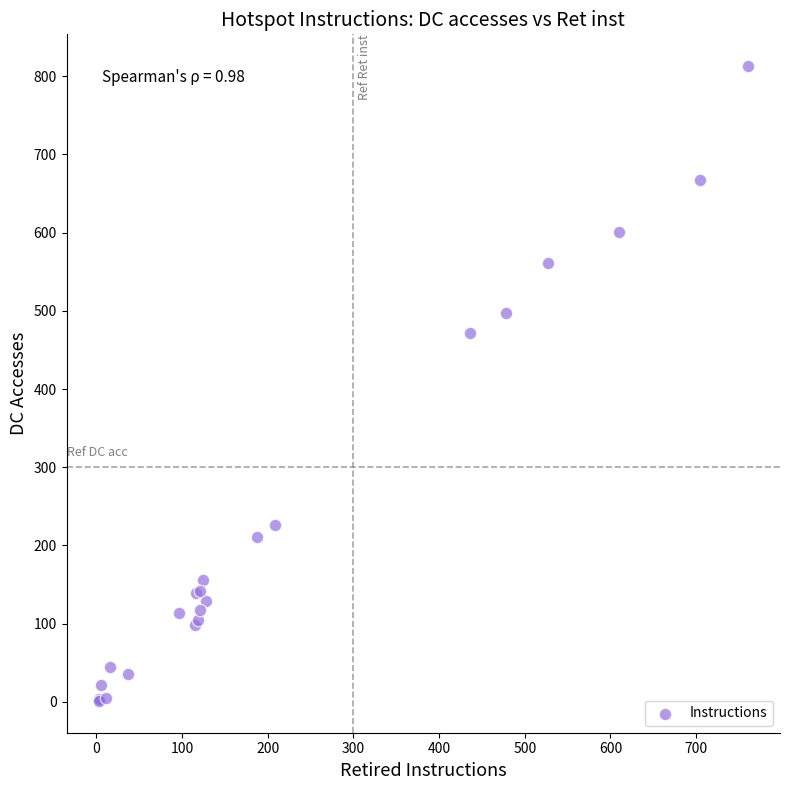

What Y value in the scatter plot is closest to 407?

471